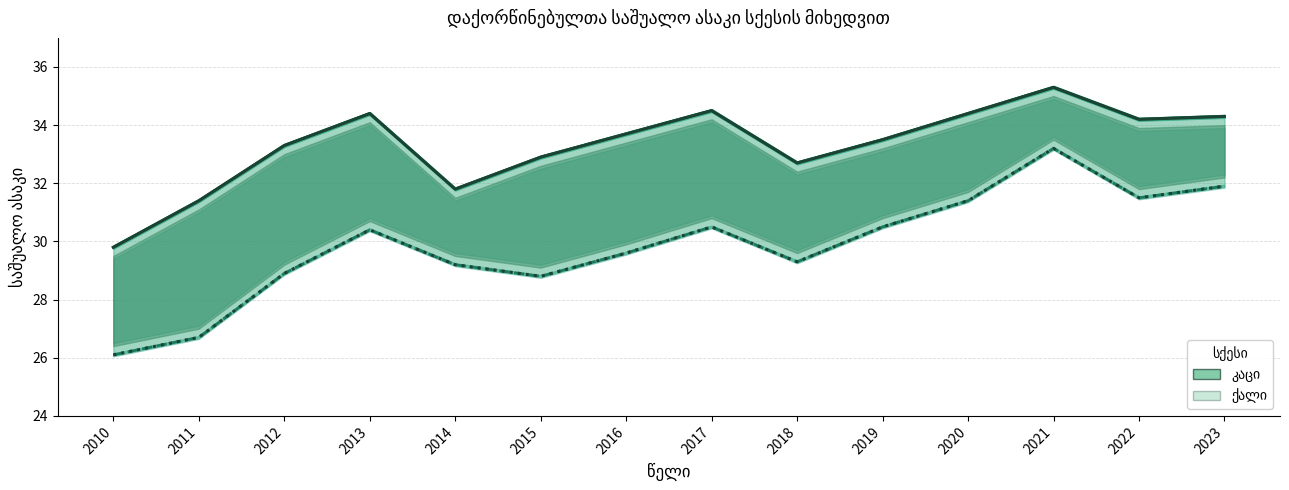

Rank the series by their average value, from lowest to highest.

ქალი, კაცი